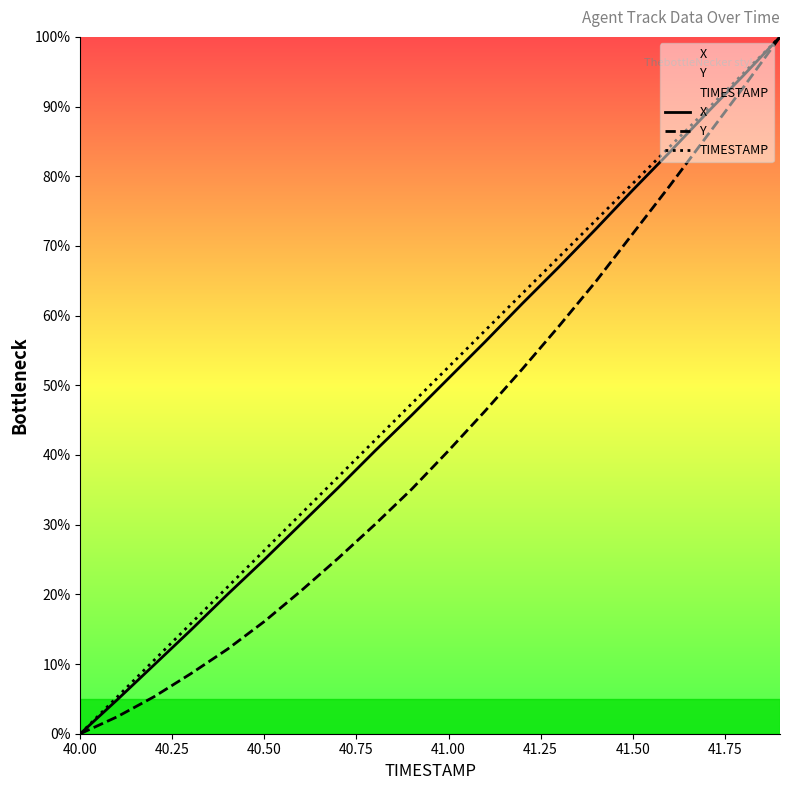

The value of Y at 40.00 is 0.0. True or false?

True